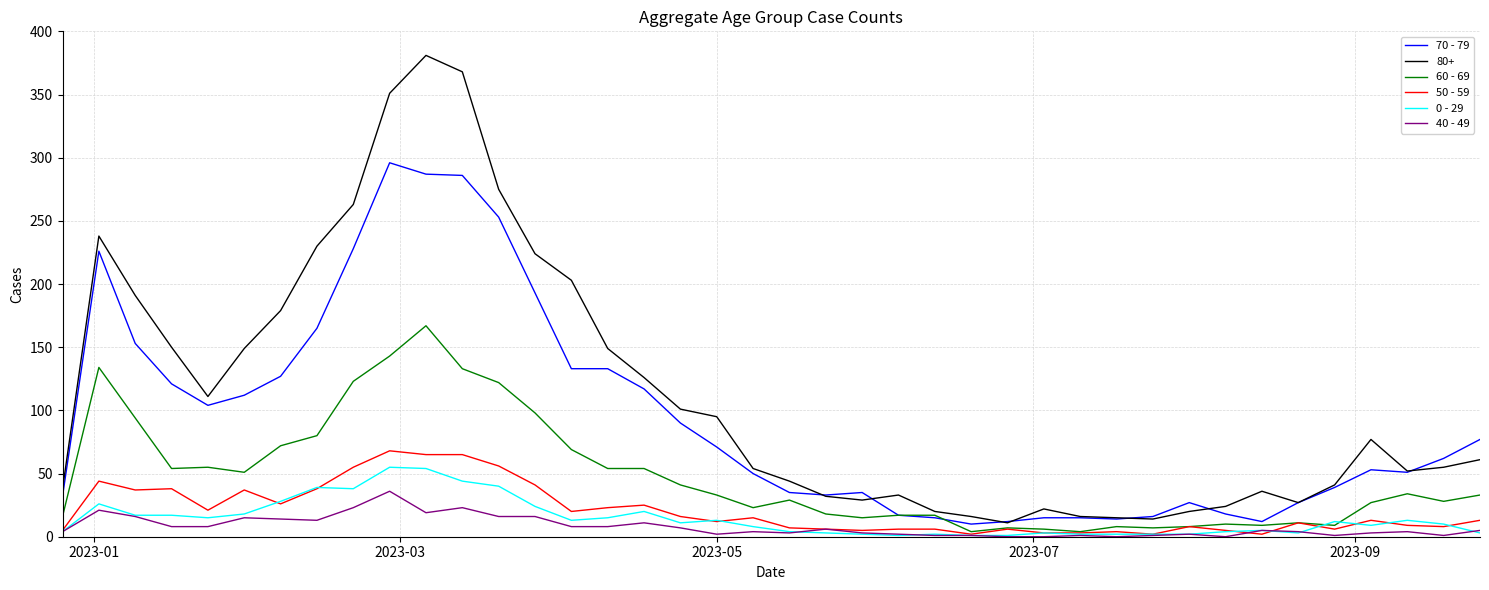

Which series has the widest spread of values?

80+